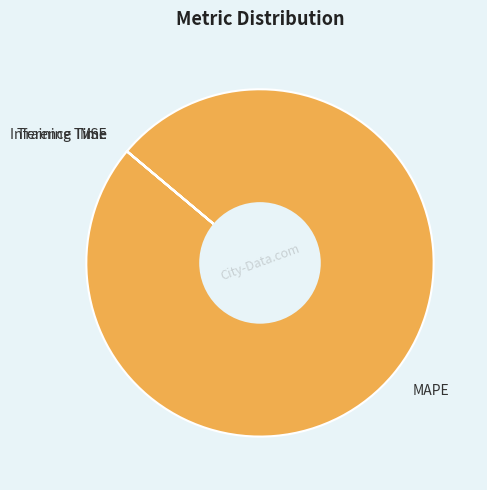

Is there any slice that represents more than half of the pie?

Yes